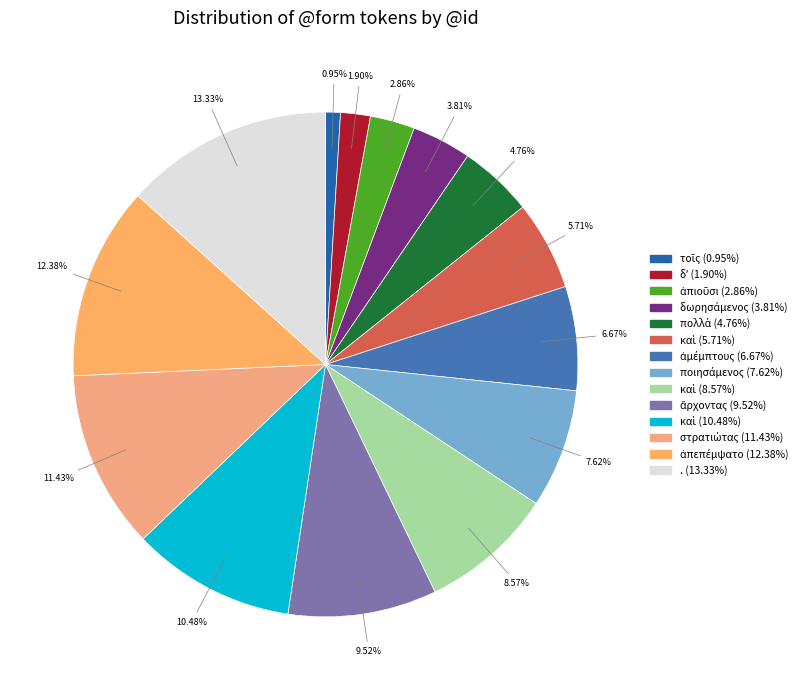

Count the number of slices in the pie.

14